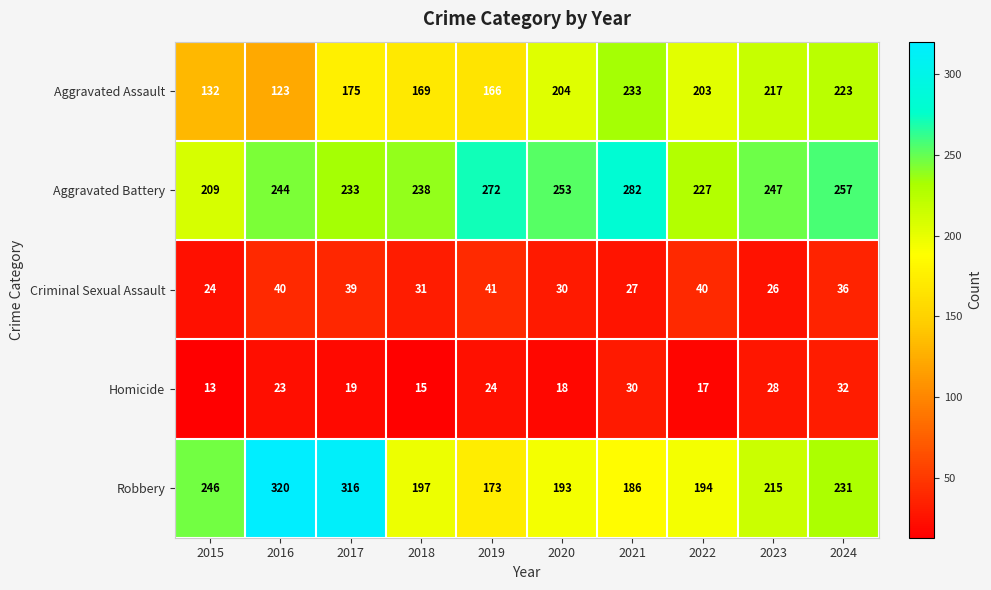

What is the sum of all Homicide values?

219